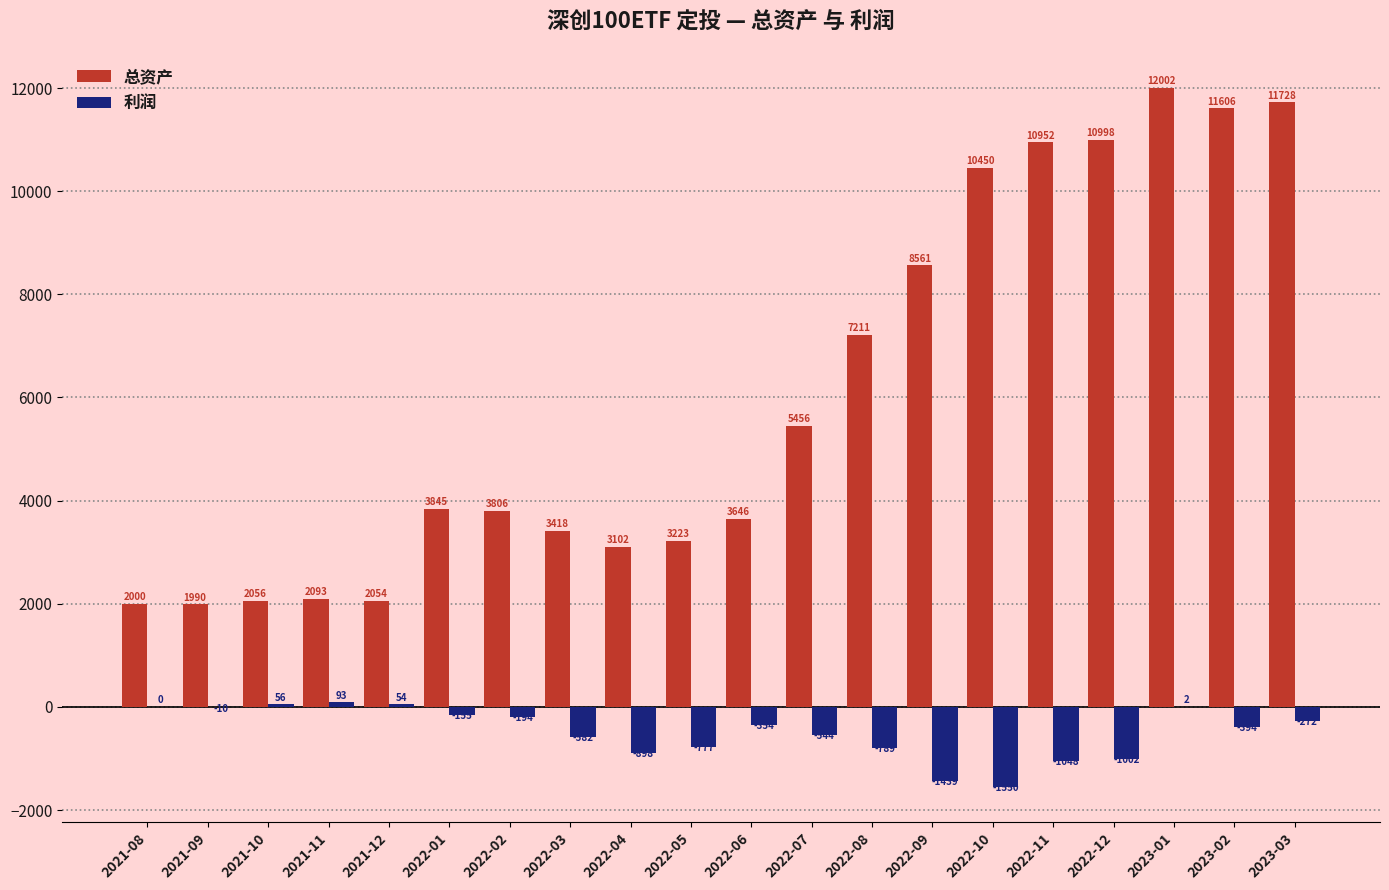

Which series has the largest total across all categories?

总资产